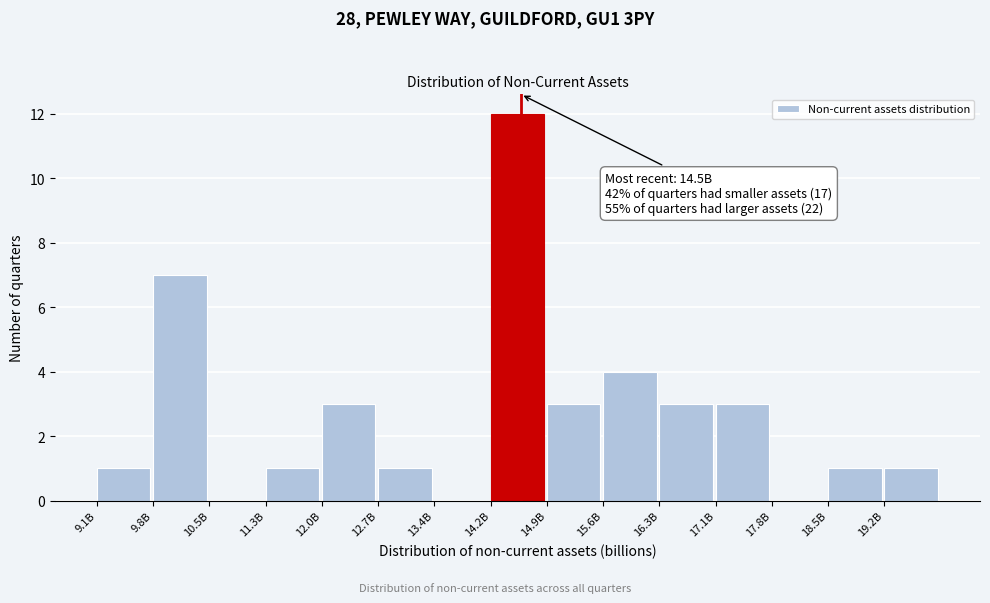

Reading left to right, transcribe all the data shown in this chart.

9.1B=1	9.8B=7	10.5B=0	11.3B=1	12.0B=3	12.7B=1	13.4B=0	14.2B=12	14.9B=3	15.6B=4	16.3B=3	17.1B=3	17.8B=0	18.5B=1	19.2B=1